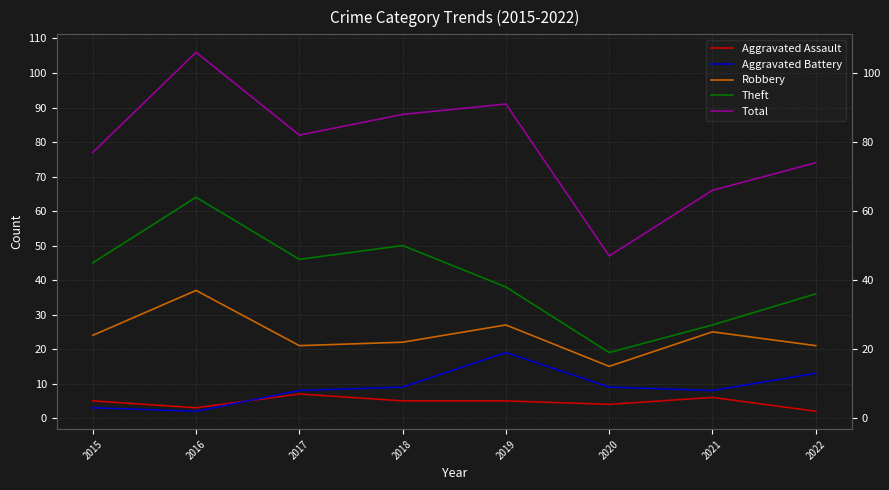

Reading right to left, transcribe all the data shown in this chart.

Aggravated Assault: 2022=2	2021=6	2020=4	2019=5	2018=5	2017=7	2016=3	2015=5
Aggravated Battery: 2022=13	2021=8	2020=9	2019=19	2018=9	2017=8	2016=2	2015=3
Robbery: 2022=21	2021=25	2020=15	2019=27	2018=22	2017=21	2016=37	2015=24
Theft: 2022=36	2021=27	2020=19	2019=38	2018=50	2017=46	2016=64	2015=45
Total: 2022=74	2021=66	2020=47	2019=91	2018=88	2017=82	2016=106	2015=77